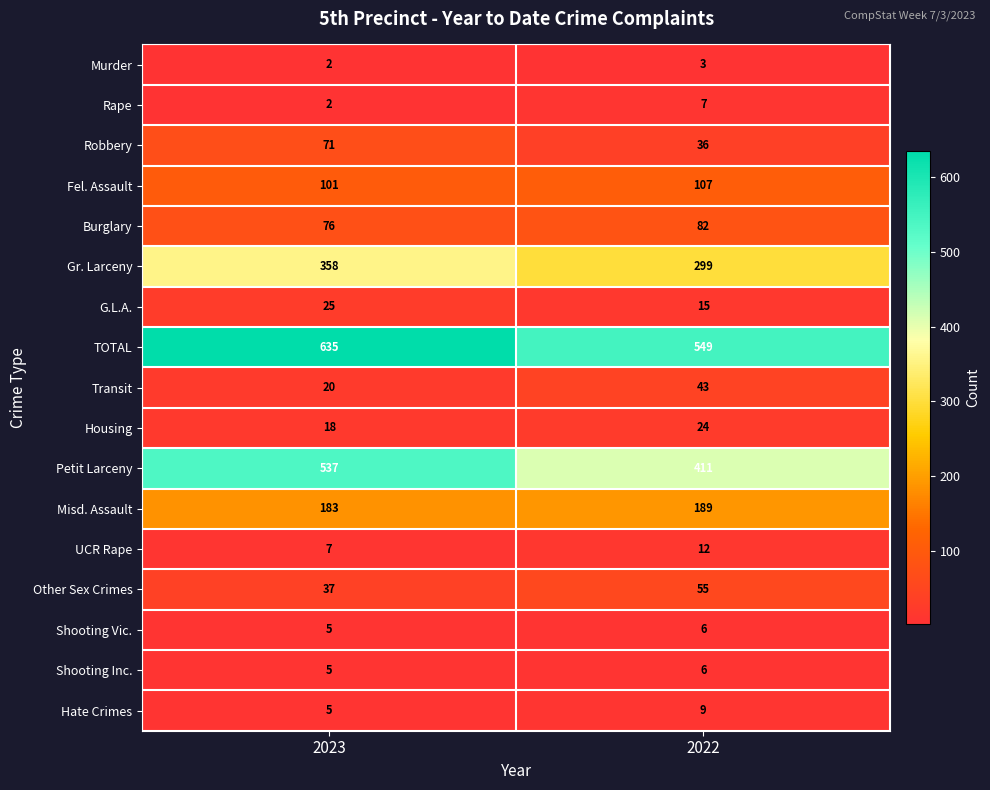

What is the sum of the Other Sex Crimes values at 2023 and 2022?

92